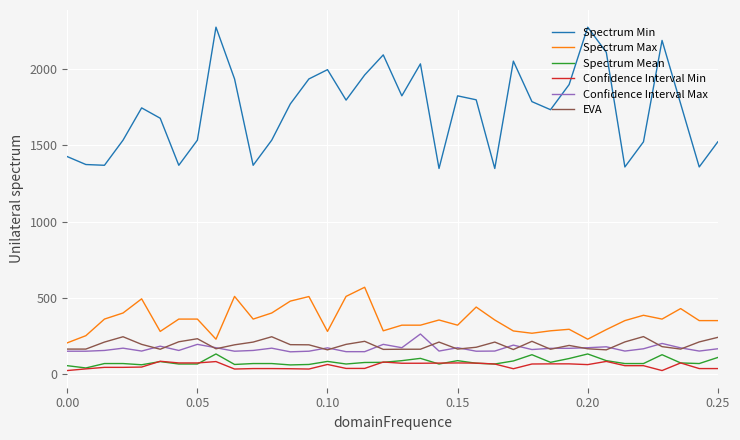

At how many categories does at least one series exceed 442?

36